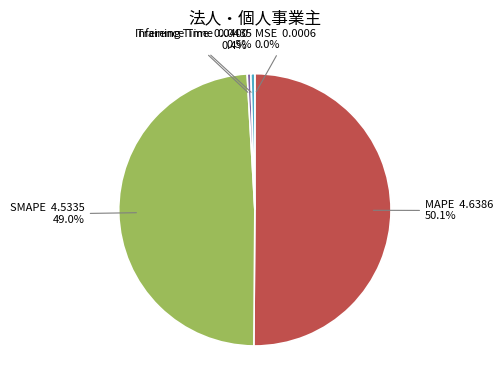

What is the majority slice?

MAPE